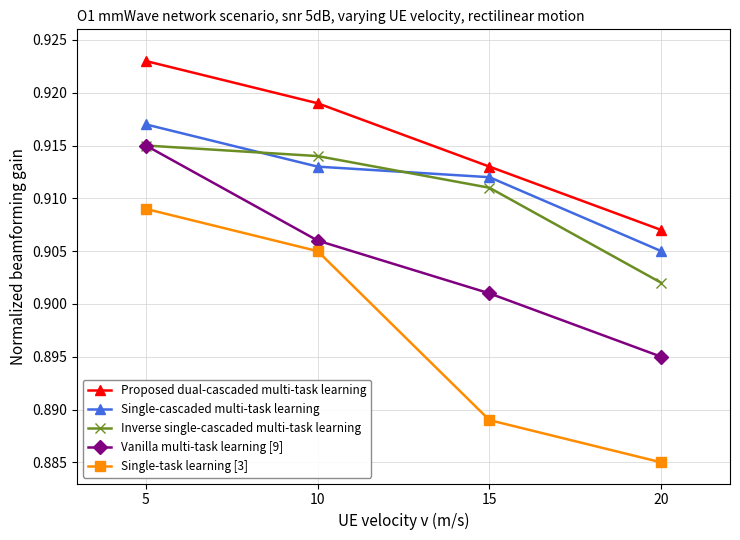

The Inverse single-cascaded multi-task learning series shows 1.5 at 15. True or false?

False